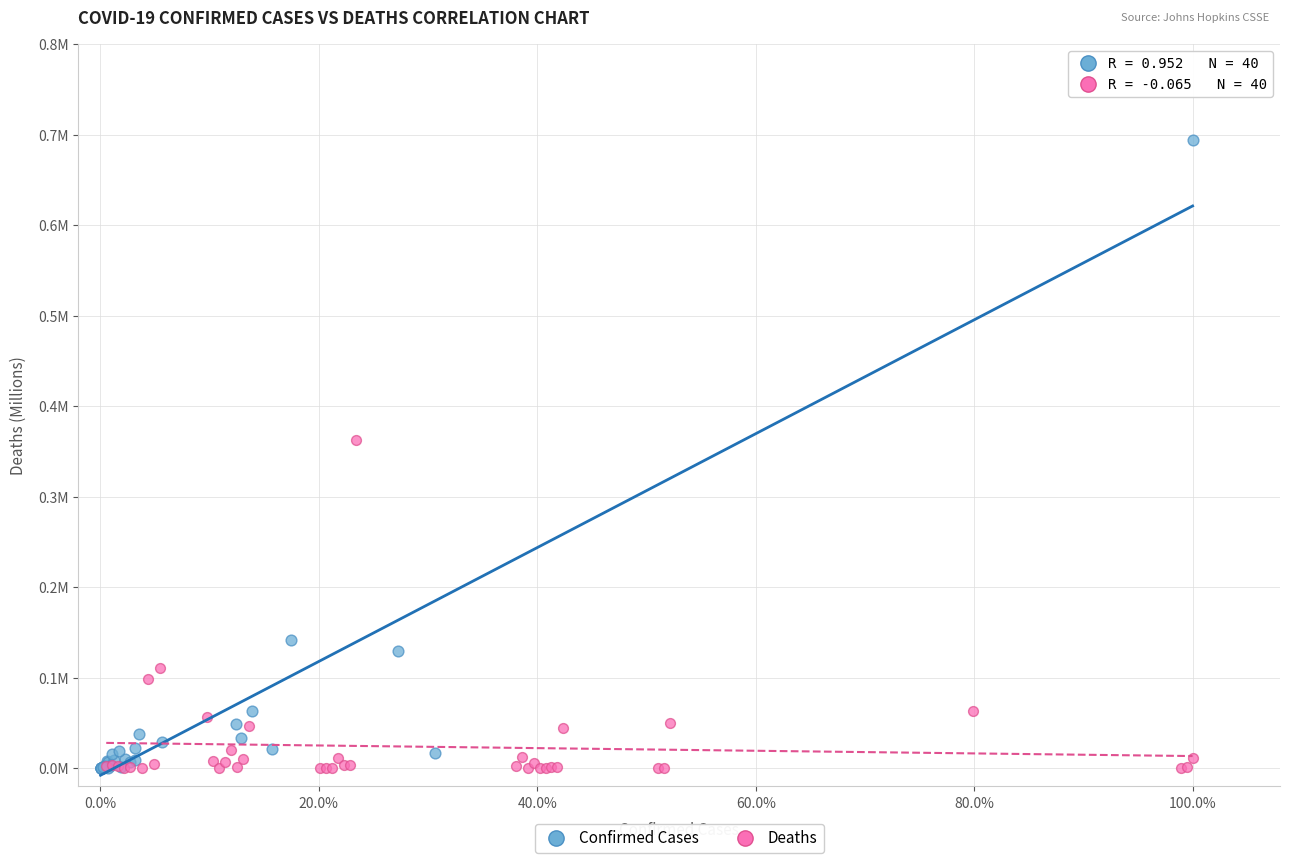

What are all the series names shown in the legend?

Confirmed Cases, Deaths